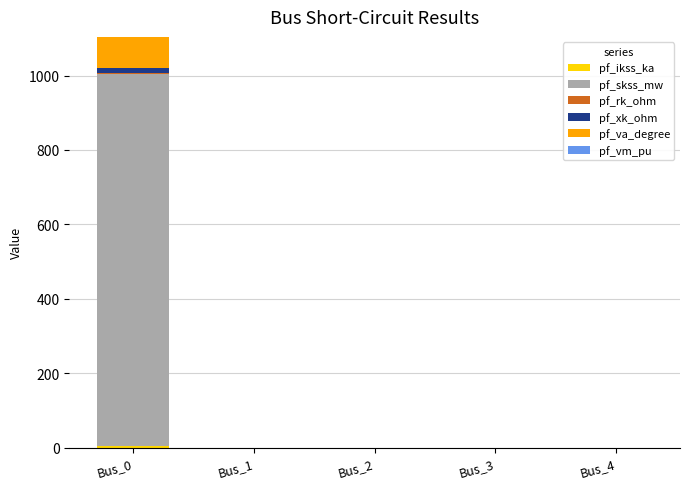

At which category is the sum across all series the highest?

Bus_0